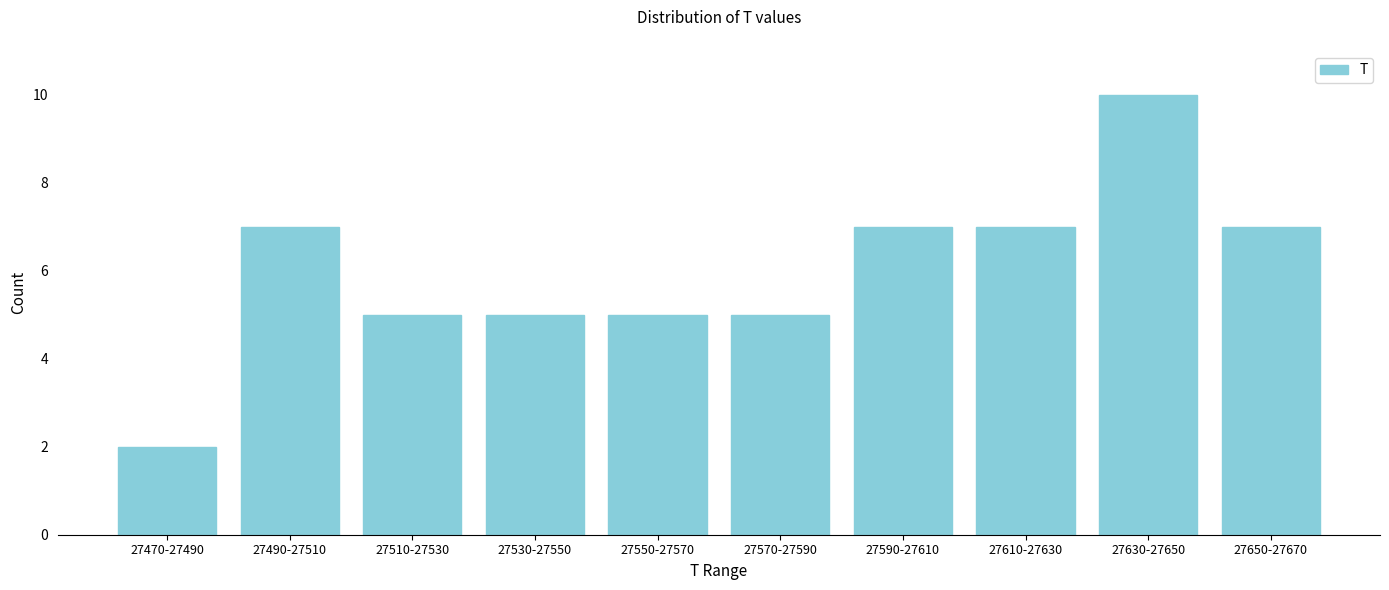

Reading left to right, transcribe all the data shown in this chart.

27470-27490=2	27490-27510=7	27510-27530=5	27530-27550=5	27550-27570=5	27570-27590=5	27590-27610=7	27610-27630=7	27630-27650=10	27650-27670=7